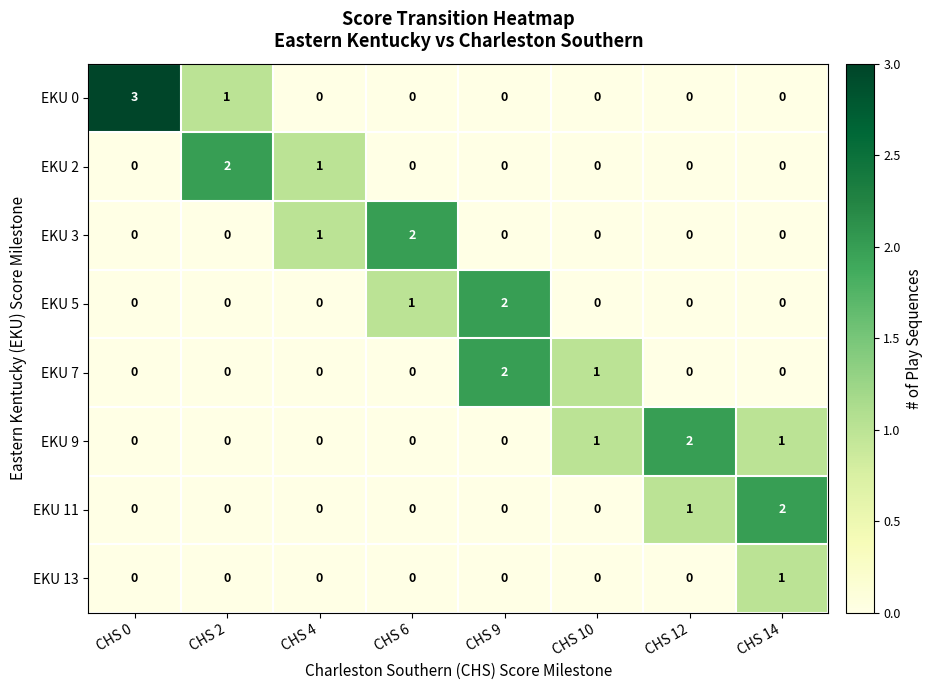

The value of EKU 5 at CHS 9 is 3. True or false?

False